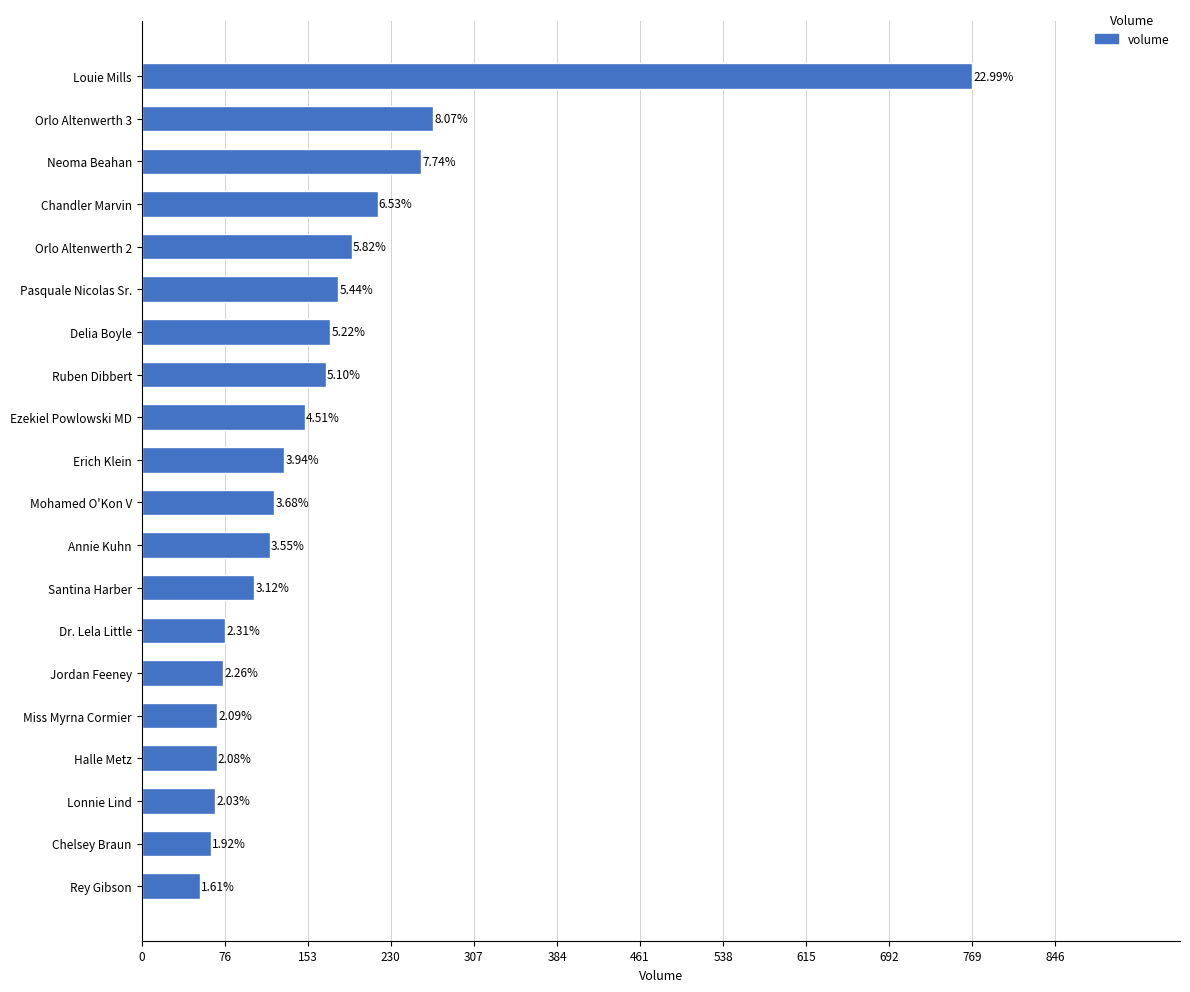

Are the bars horizontal?

Yes